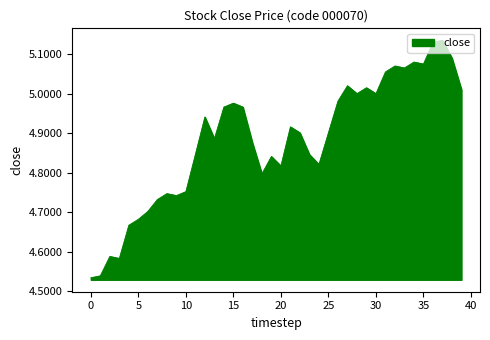

What is the difference between the maximum and minimum values?

0.6